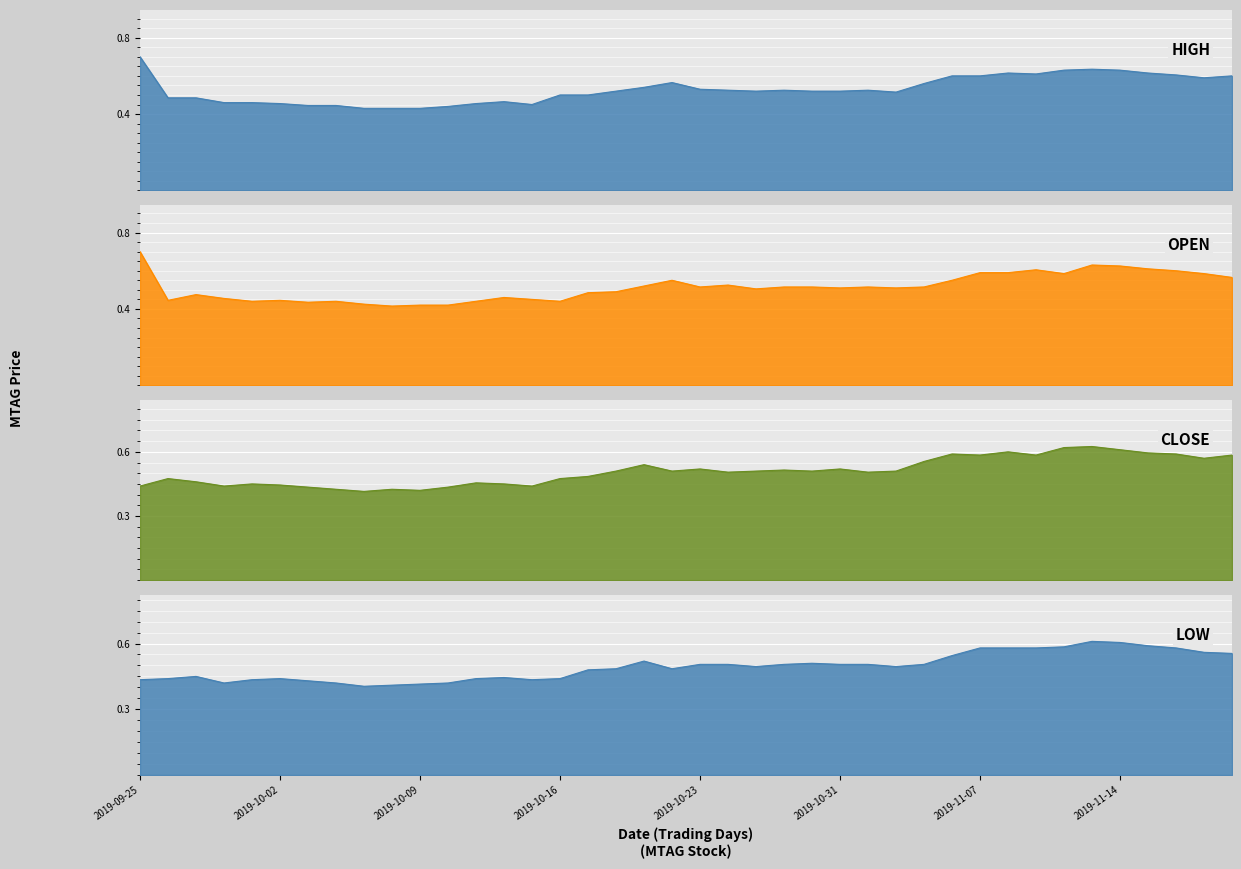

How many open values are between 0 and 1?

40